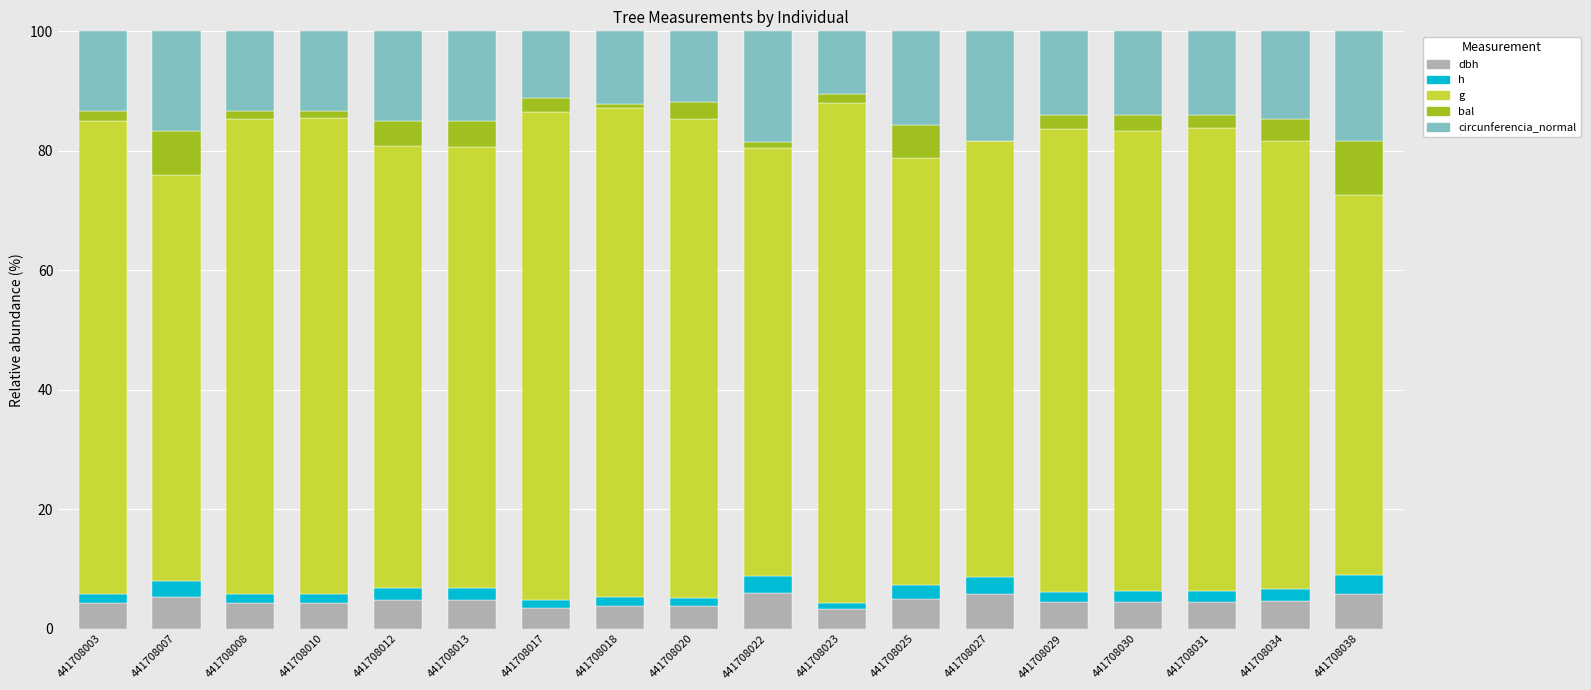

What are all the series names shown in the legend?

dbh, h, g, bal, circunferencia_normal